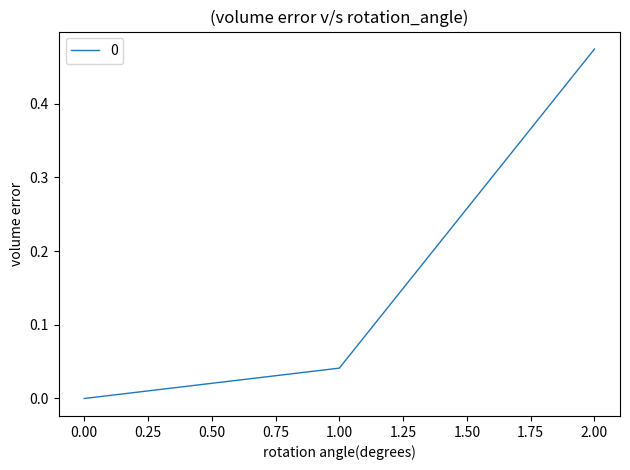

How many categories are shown in the chart?

3